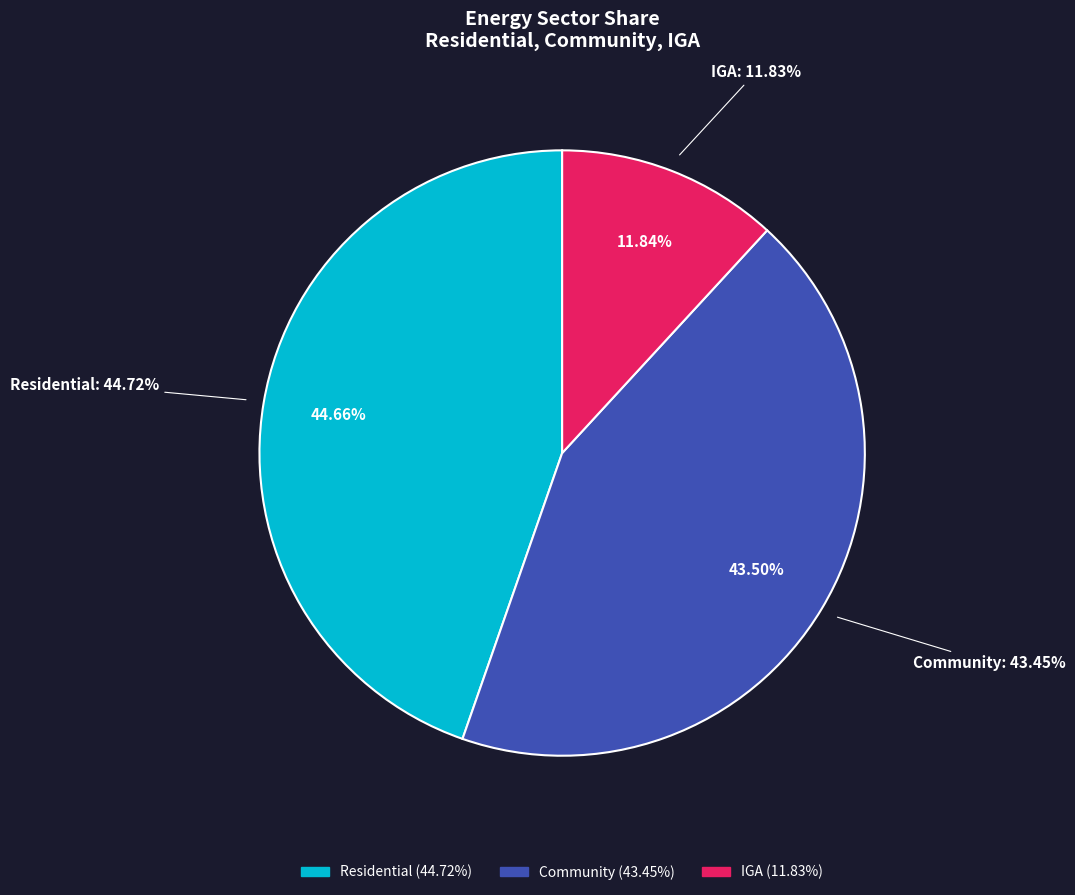

Approximately how many times larger is the value at Community compared to Residential?

1.0